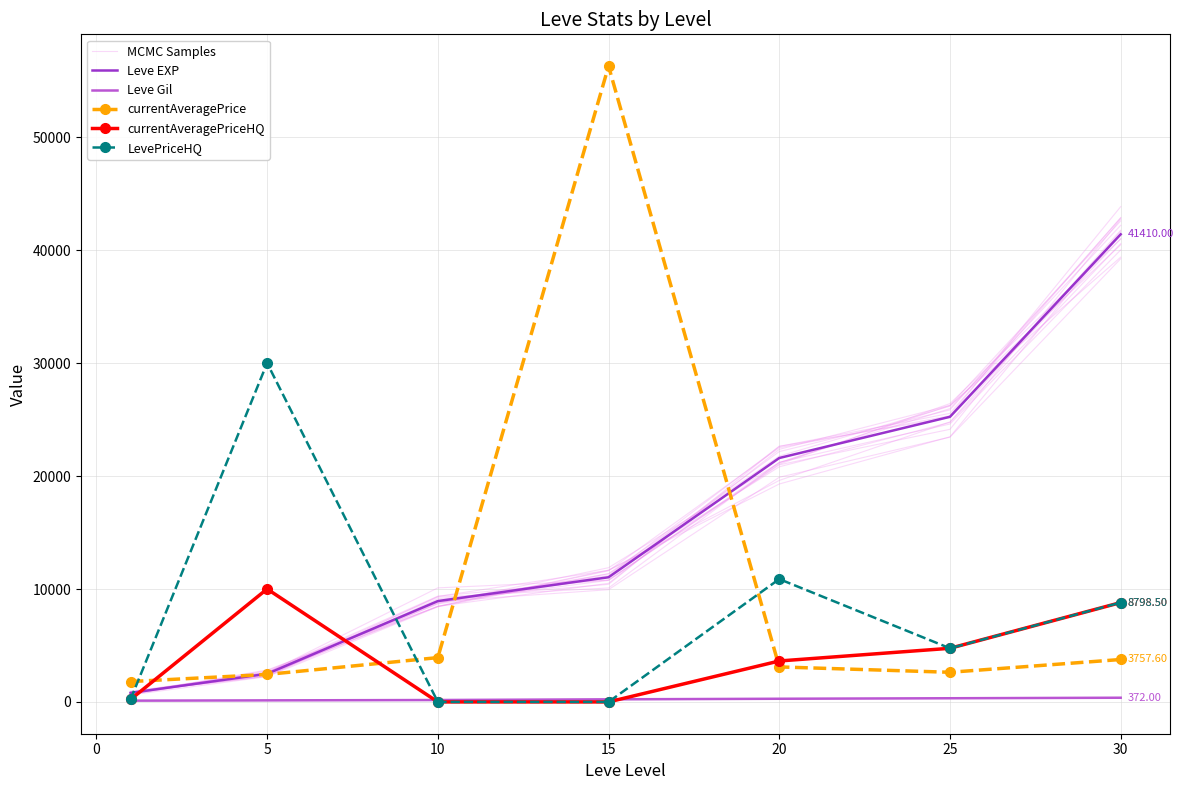

How many interior local peaks does the currentAveragePriceHQ series have?

1